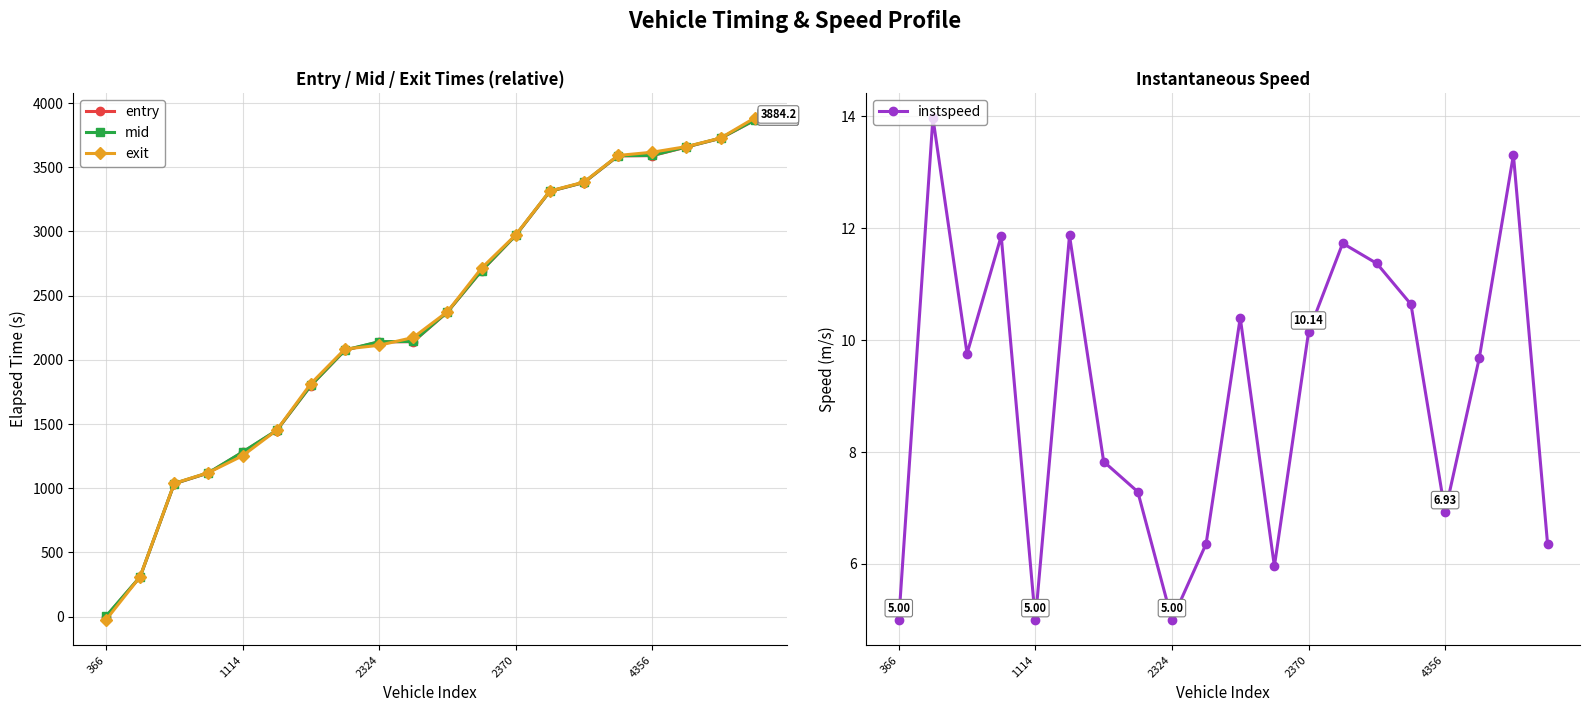

At which label does exit reach its minimum?

366